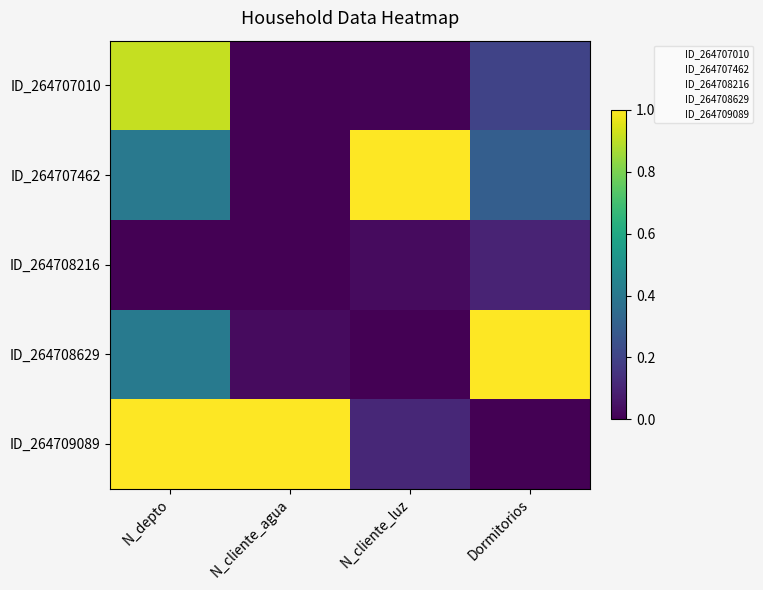

Reading left to right, list all the values displayed in this chart.

ID_264707010: N_depto=0.9	N_cliente_agua=0.0	N_cliente_luz=0.0	Dormitorios=0.2
ID_264707462: N_depto=0.4	N_cliente_agua=0.0	N_cliente_luz=1.0	Dormitorios=0.3
ID_264708216: N_depto=0.0	N_cliente_agua=0.0	N_cliente_luz=0.0	Dormitorios=0.1
ID_264708629: N_depto=0.4	N_cliente_agua=0.0	N_cliente_luz=0.0	Dormitorios=1.0
ID_264709089: N_depto=1.0	N_cliente_agua=1.0	N_cliente_luz=0.1	Dormitorios=0.0